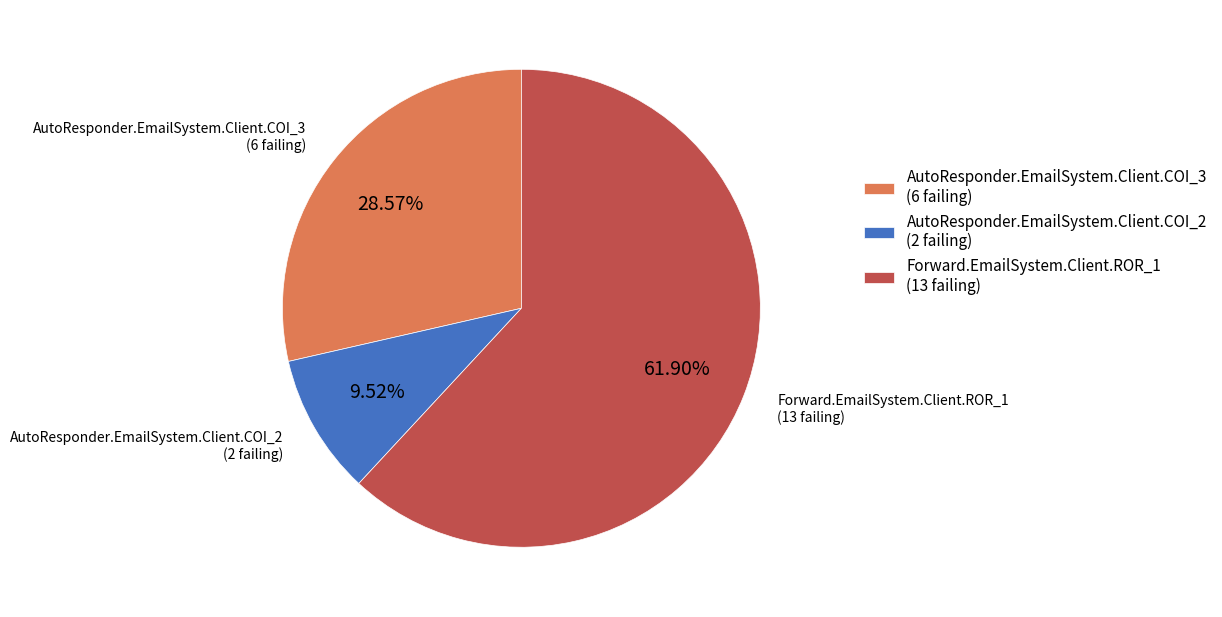

Which category has the biggest portion of the pie?

Forward.EmailSystem.Client.ROR_1